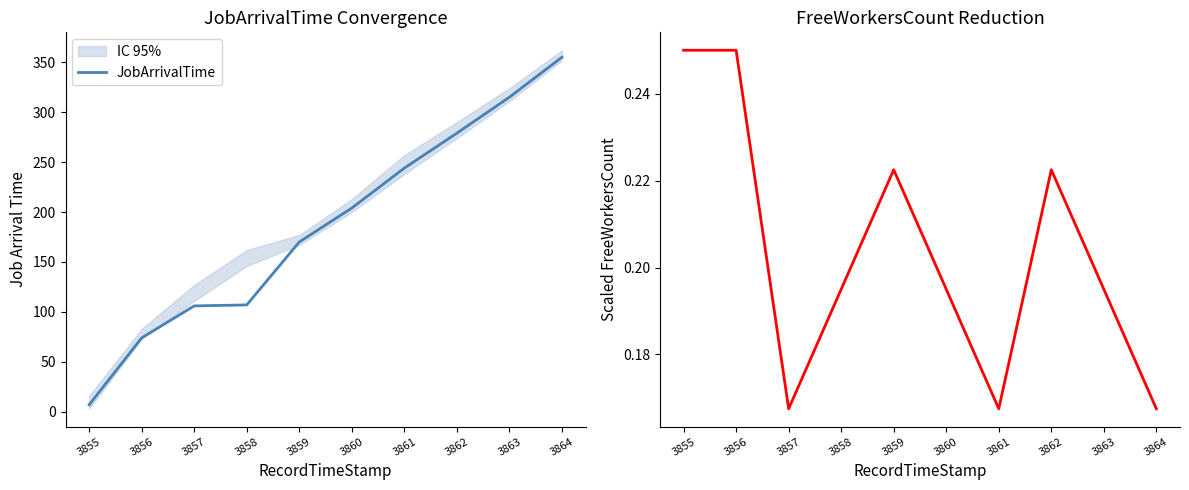

True or false: FreeWorkersCount (scaled) and JobArrivalTime cross at least once.

False